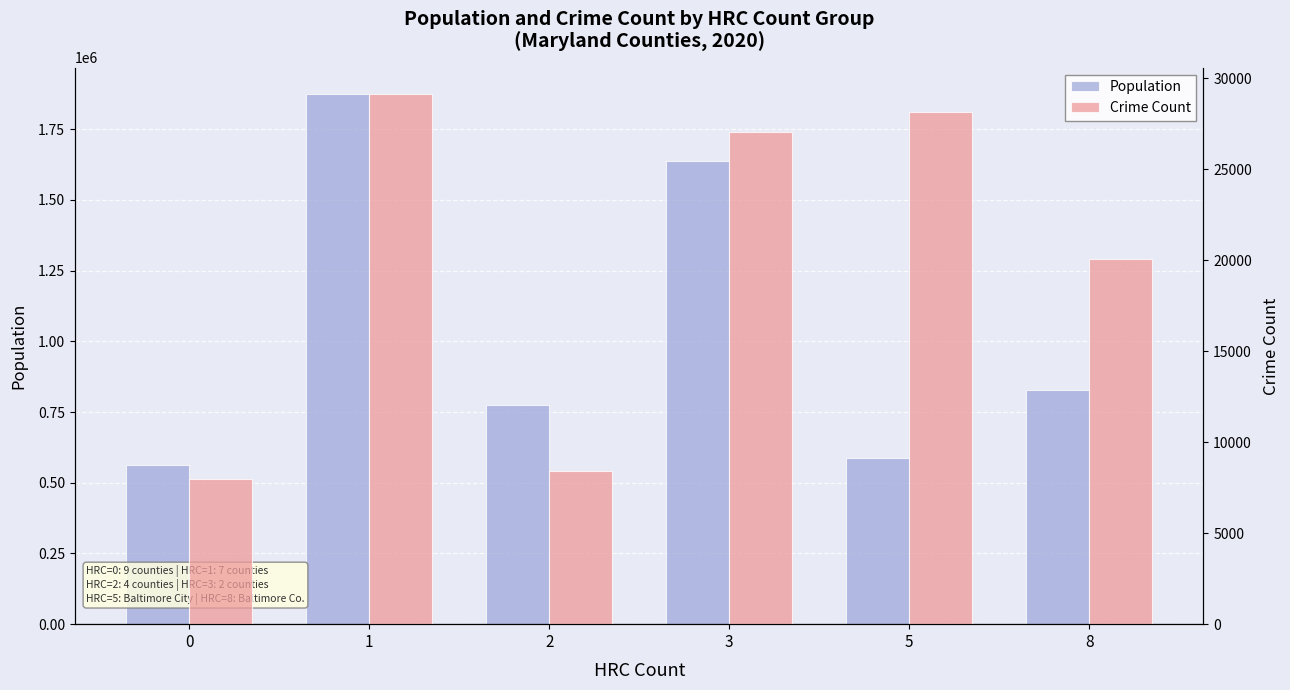

Which series has the widest spread of values?

Population